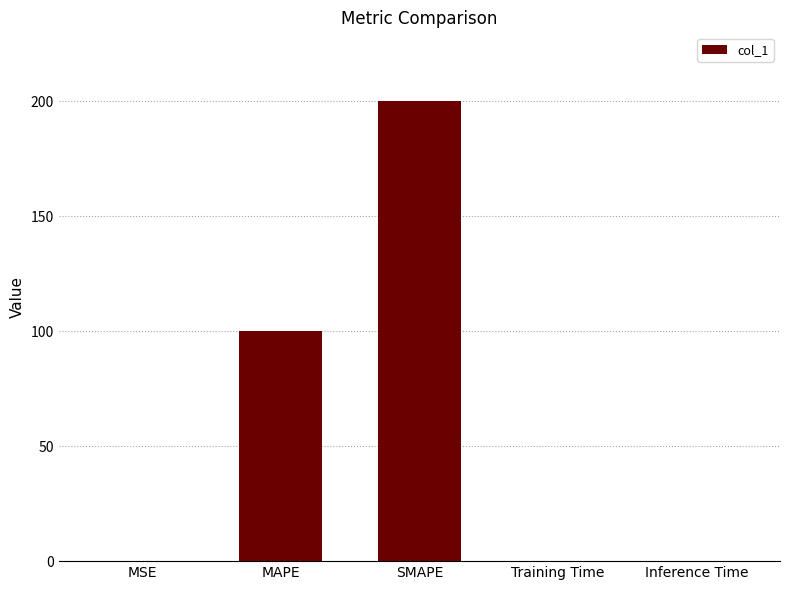

Read the value at MAPE.

100.0